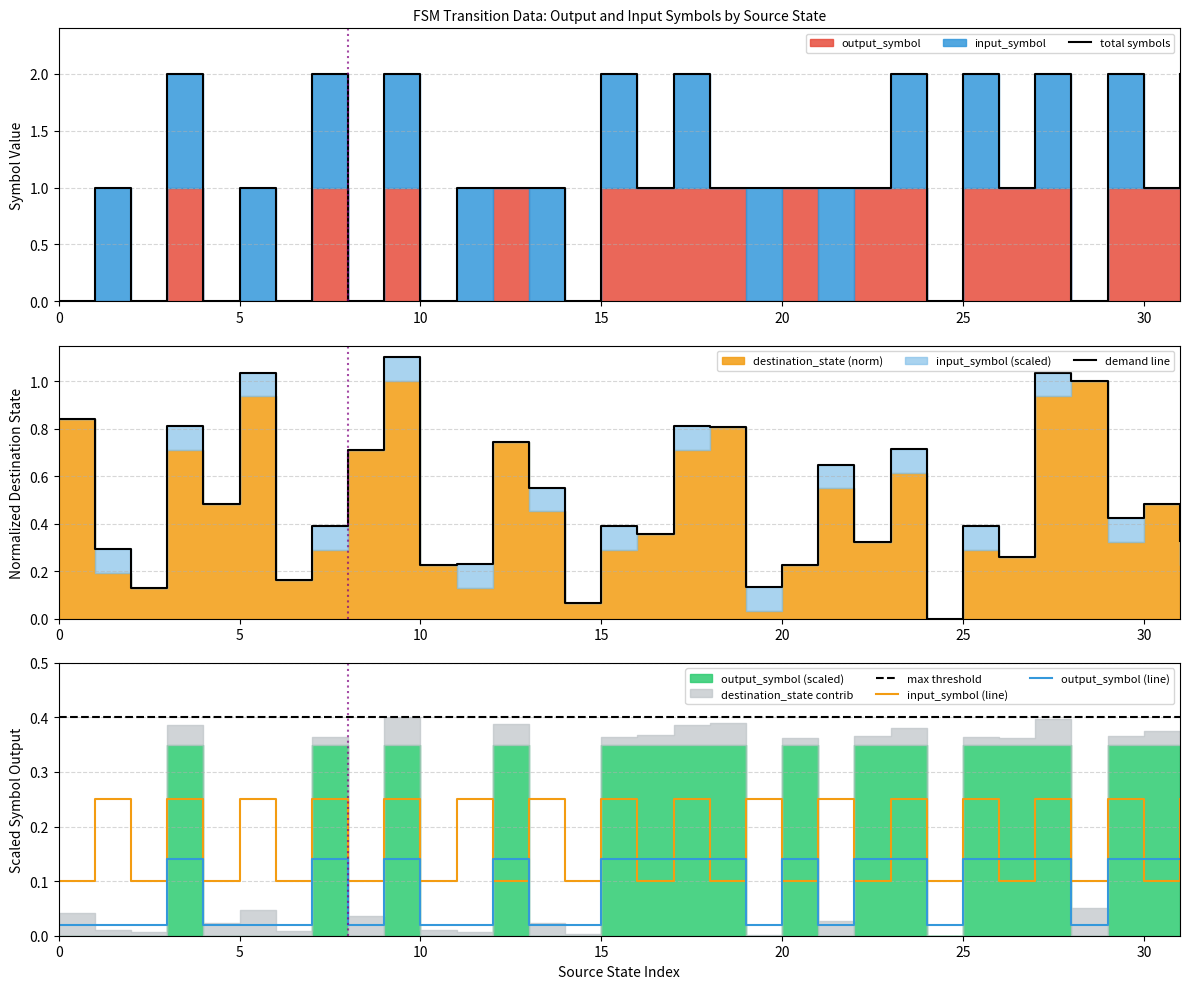

True or false: max threshold has more than 1 interior local peaks.

False